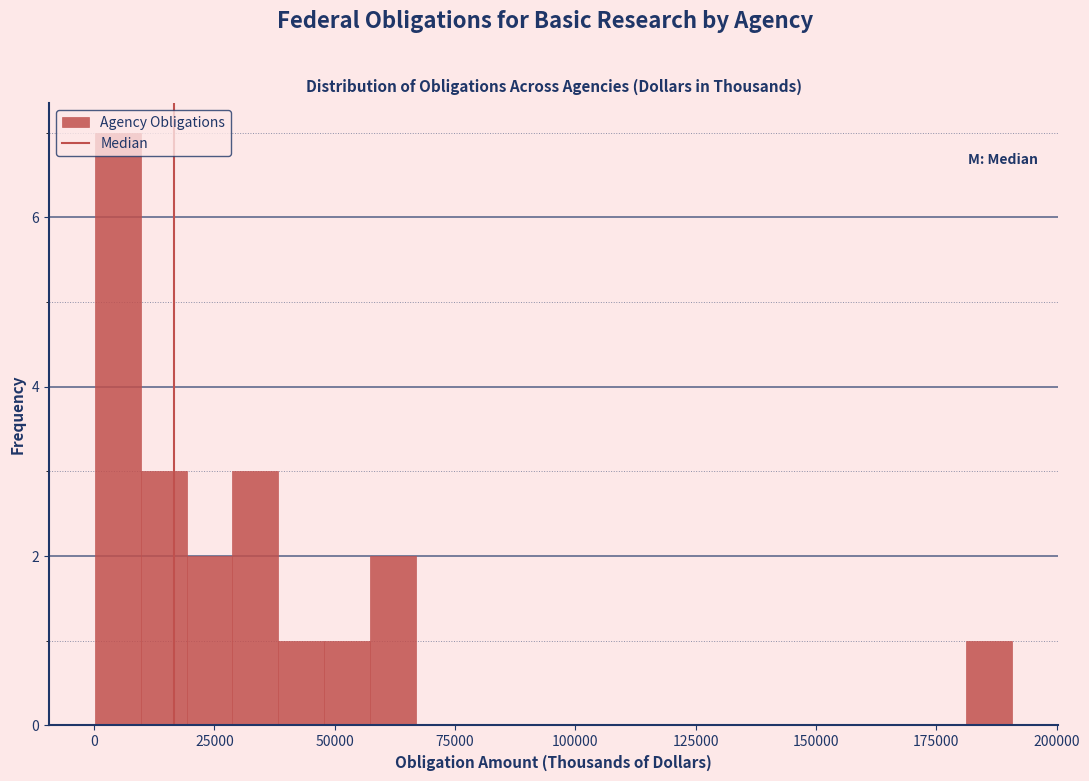

Around what value on the x-axis is the tallest bar? Give the approximate position of its centre, as read against the axis.

5000